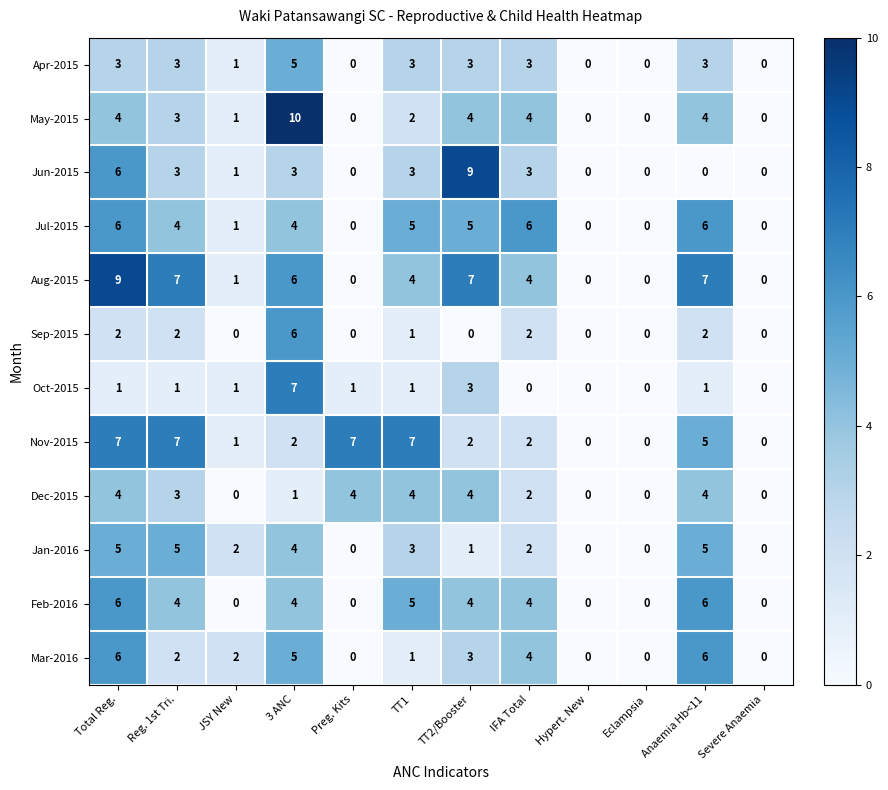

How many Aug-2015 values are between 0 and 7?

11